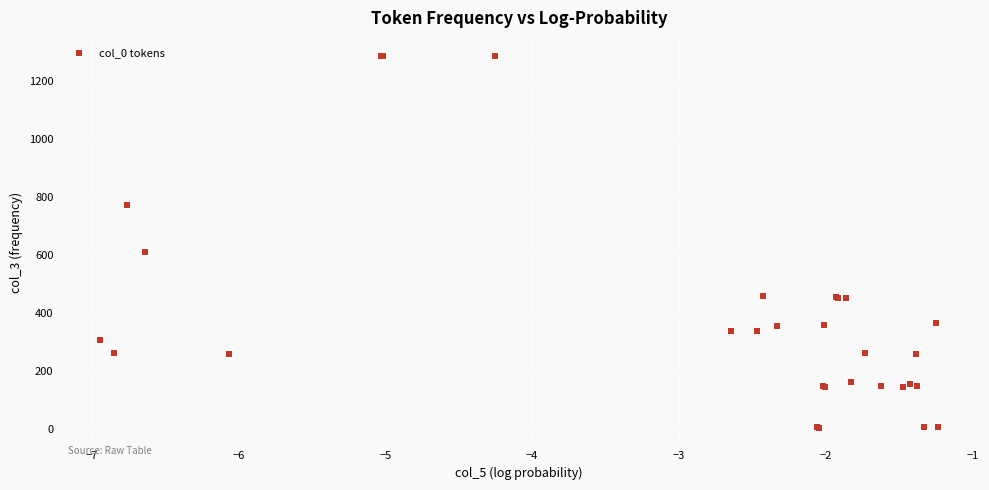

What Y value in the scatter plot is closest to 645?

610